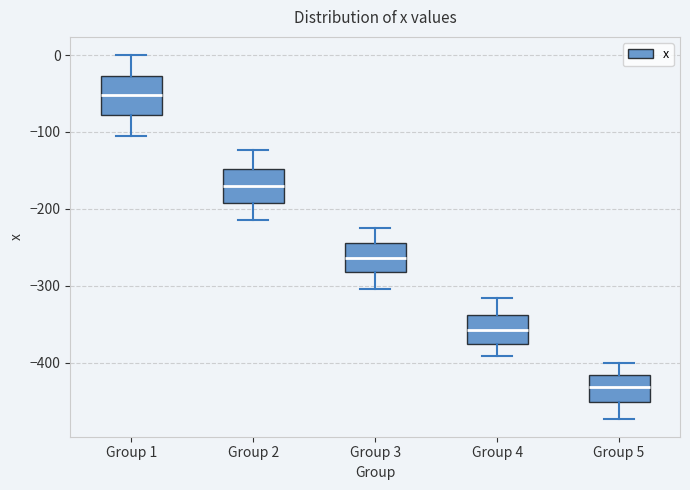

Which box has the lowest median line?

Group 5